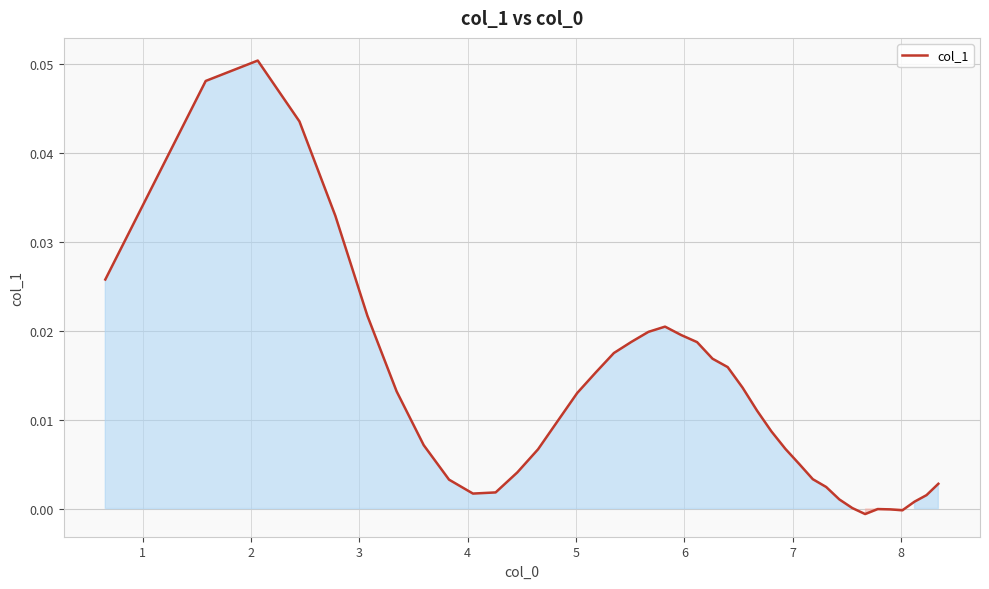

True or false: there are more than 2 points higher than both neighbors.

True